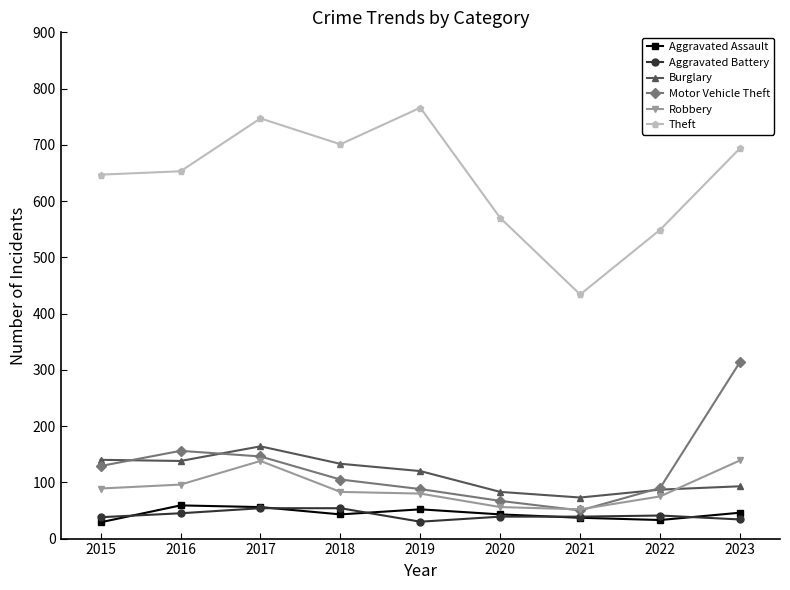

How many lines are shown in the chart?

6